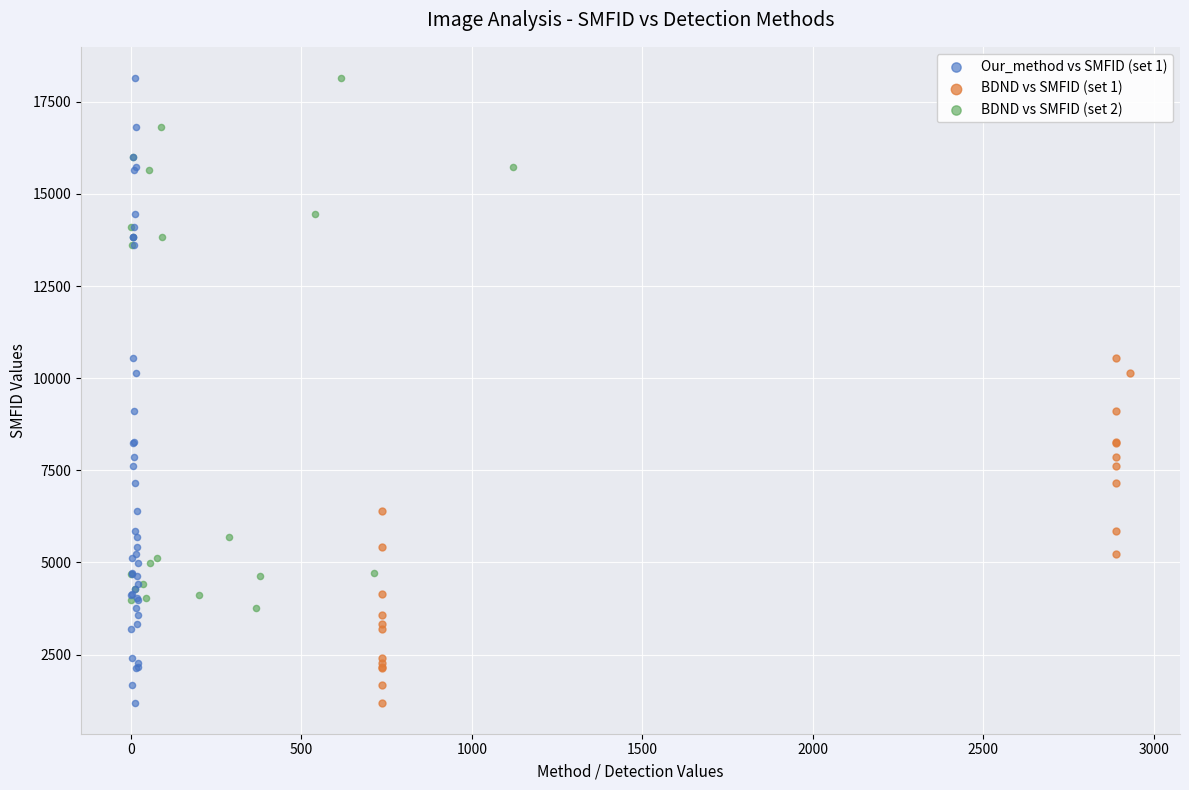

Which series has the largest Y range (max minus min)?

Our_method vs SMFID (set 1)